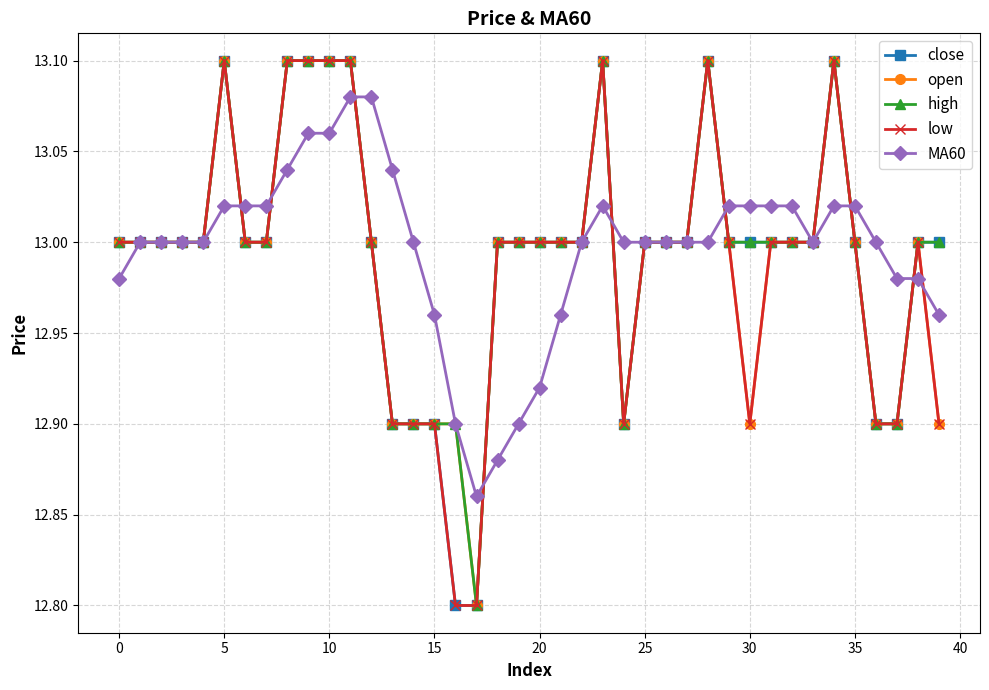

What is the smallest value displayed?

12.8